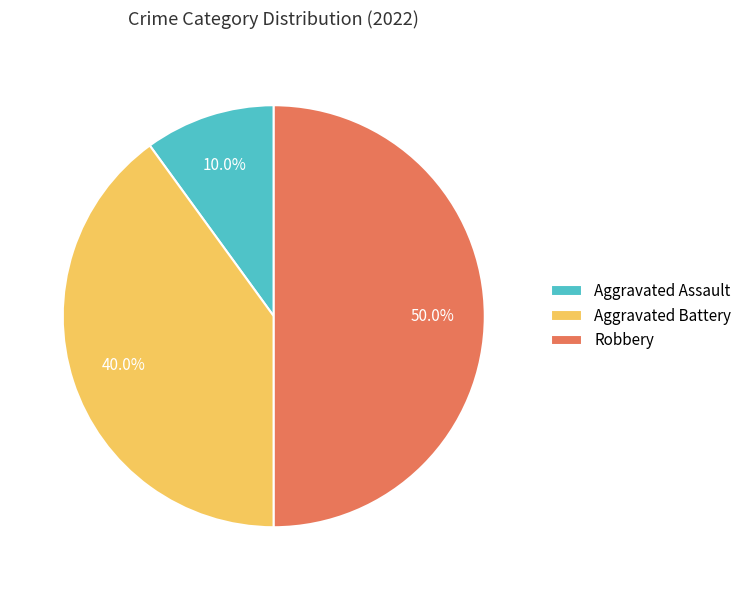

Count the number of slices in the pie.

3